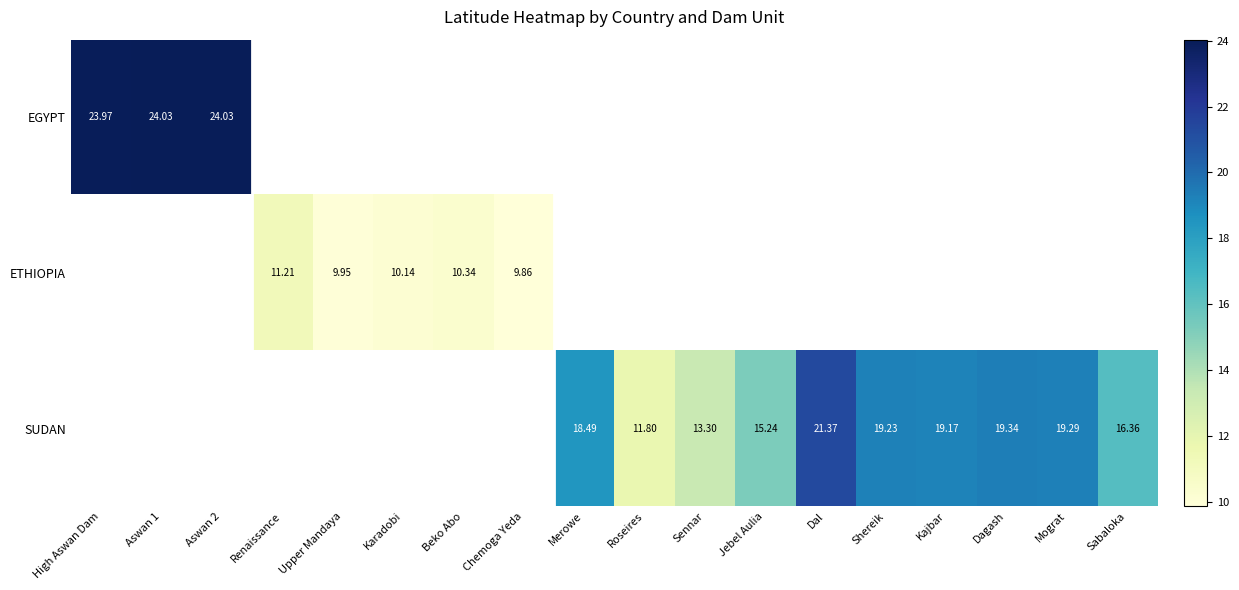

Is the value of EGYPT at Aswan 2 greater than the value of ETHIOPIA at Karadobi?

Yes